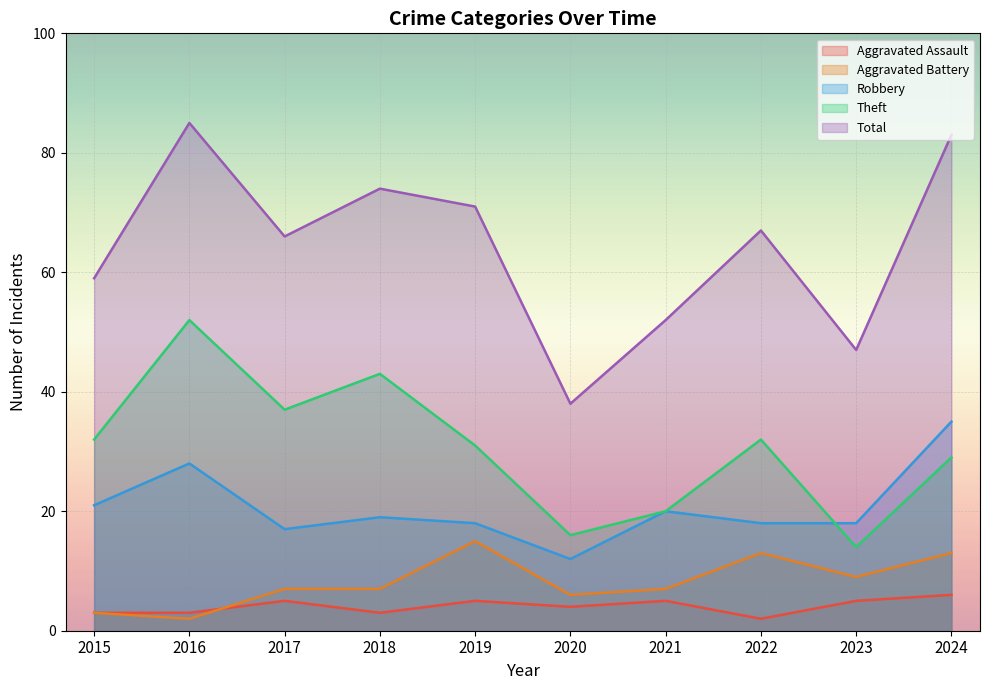

What is the total value across all series at 2020?

76